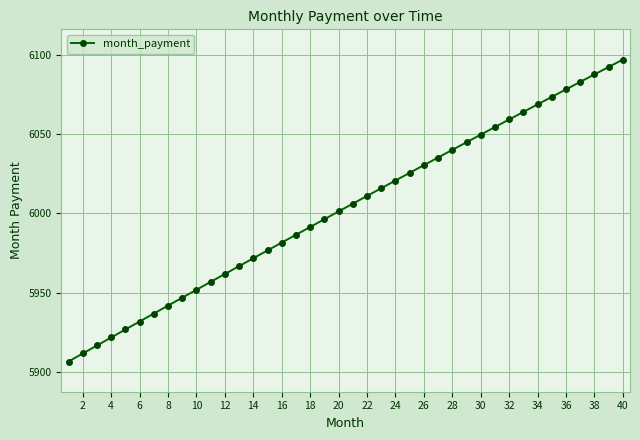

What is the average value?

6003.0